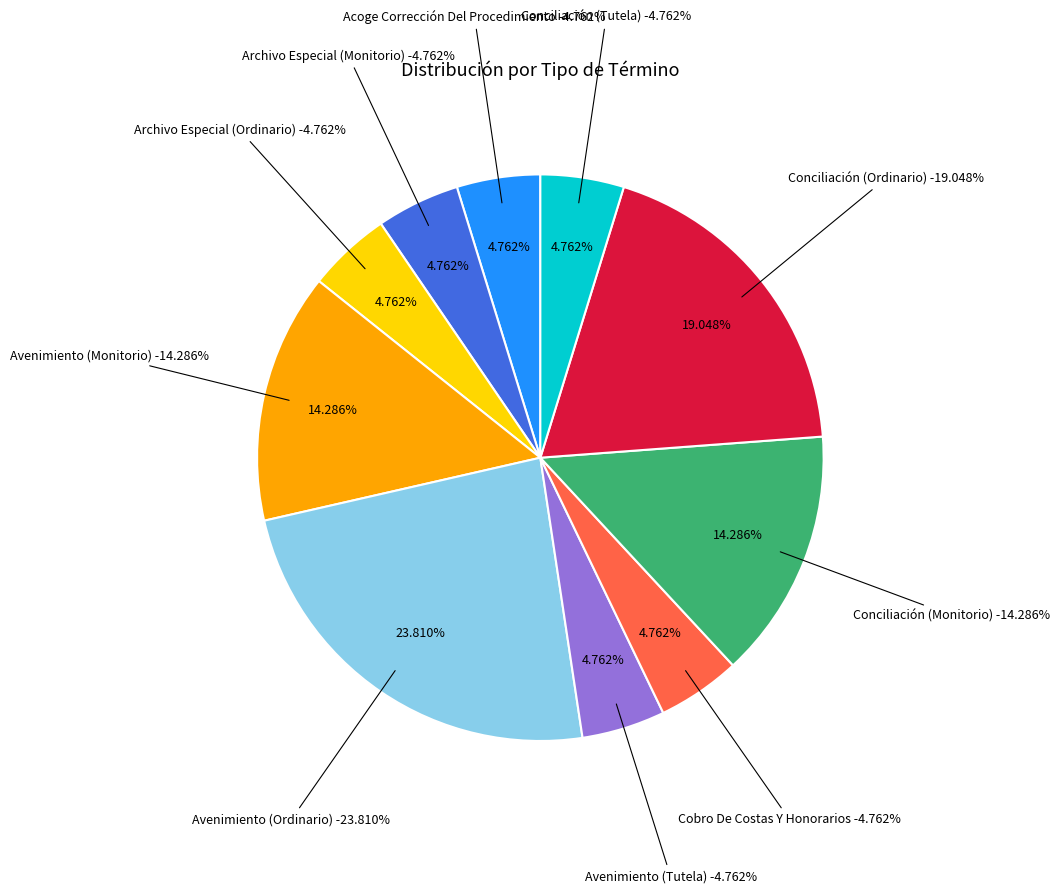

What is the total percentage of Archivo Especial (Monitorio) and Avenimiento (Tutela)?

9.5%